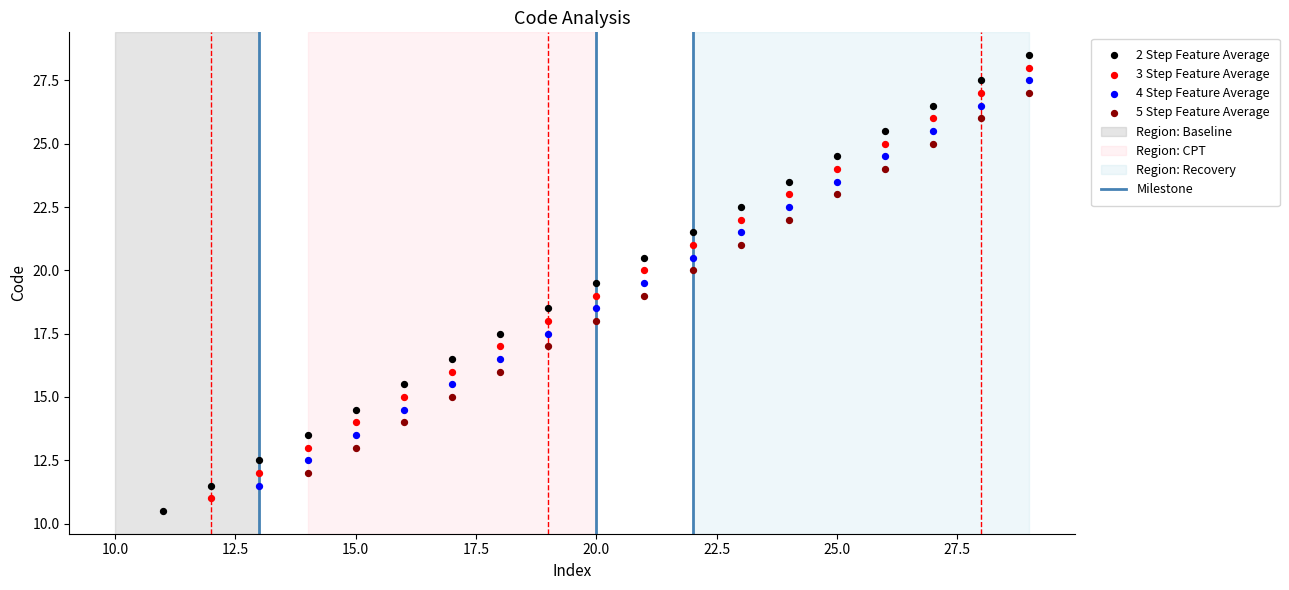

Which series has the widest spread of Y values?

2 Step Feature Average